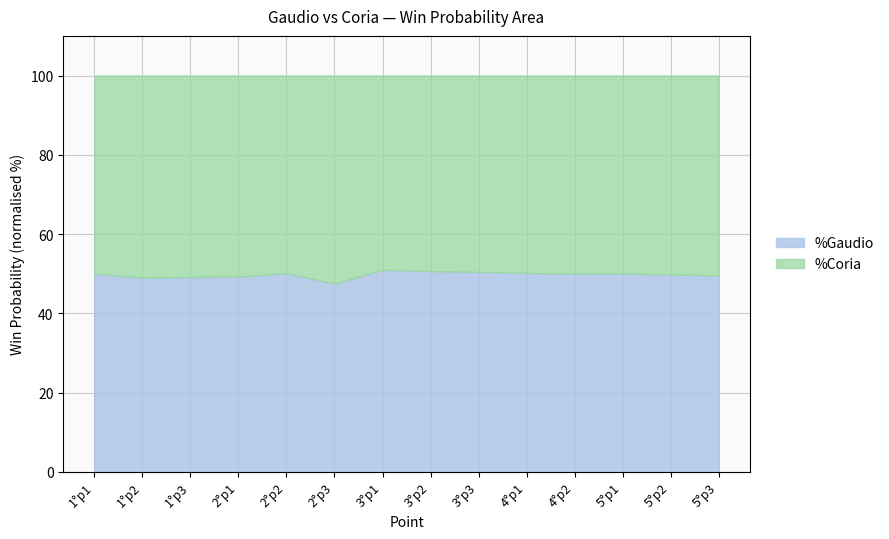

The value of %Gaudio at 1°p3 is 15.6. True or false?

False